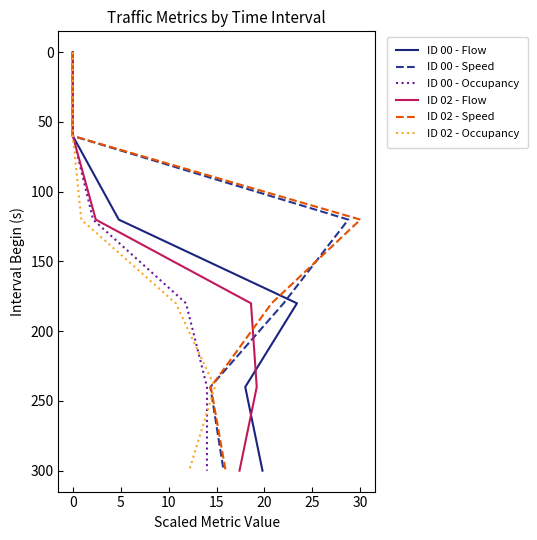

How many values in the ID 00 - Flow series exceed 180?

2